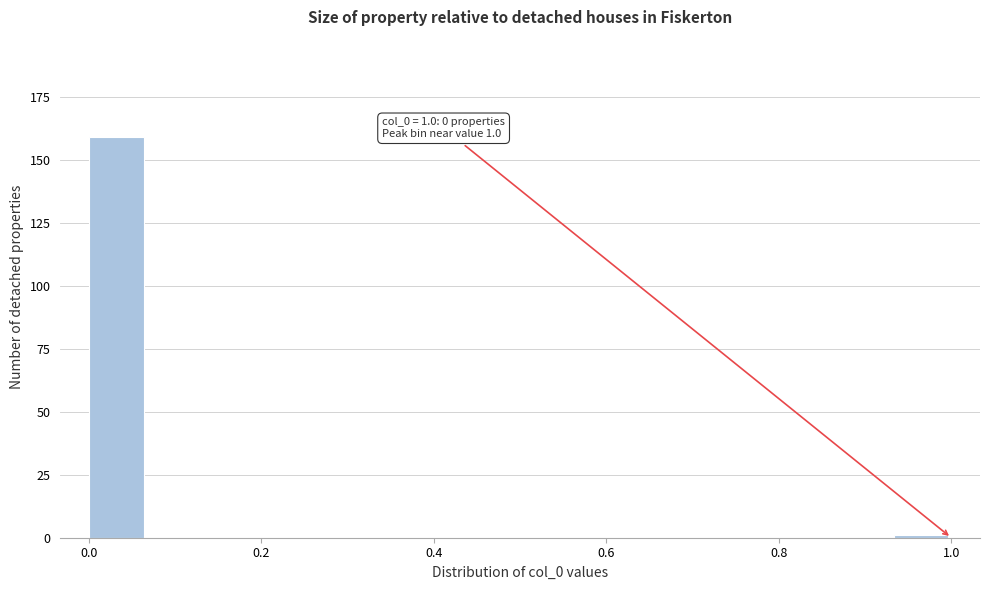

Read against the x-axis, roughly where is the centre of the tallest bar?

0.04